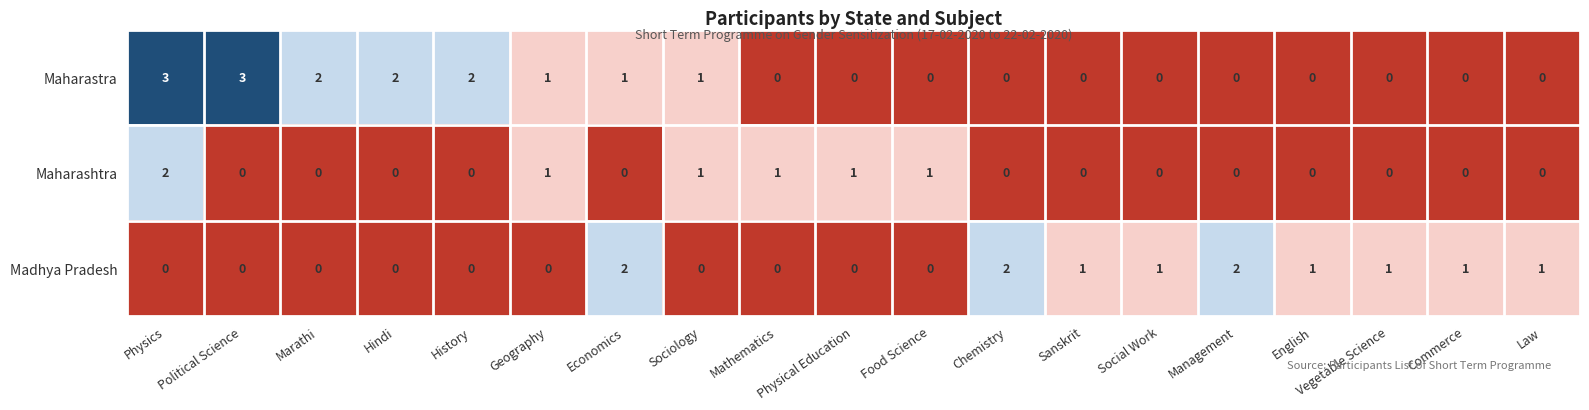

Rank the series by their average value, from highest to lowest.

Maharastra, Madhya Pradesh, Maharashtra